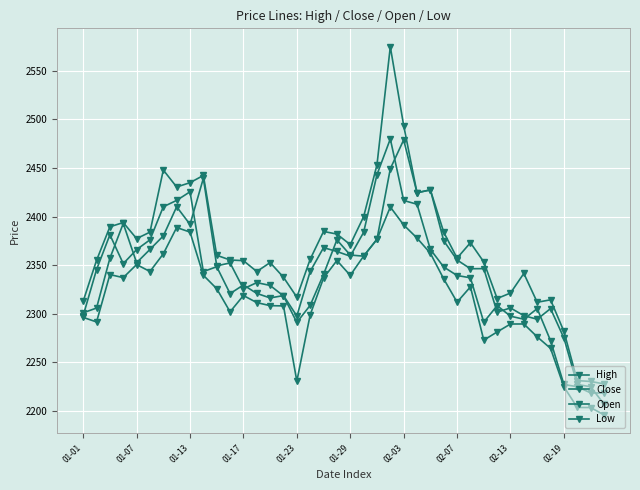

How many lines are shown in the chart?

4